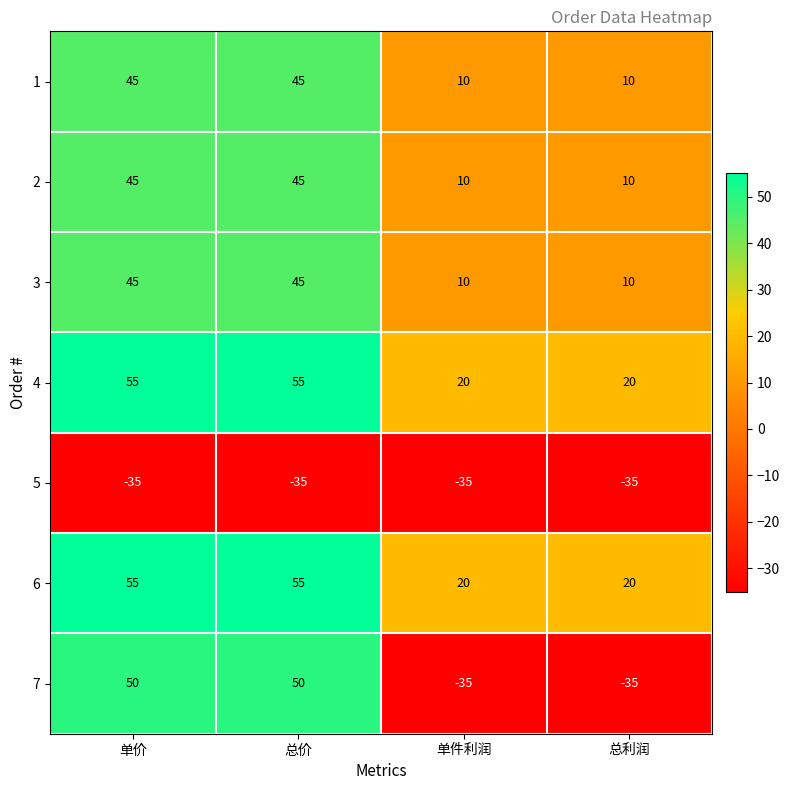

How many 7 values are between -35 and 50?

4